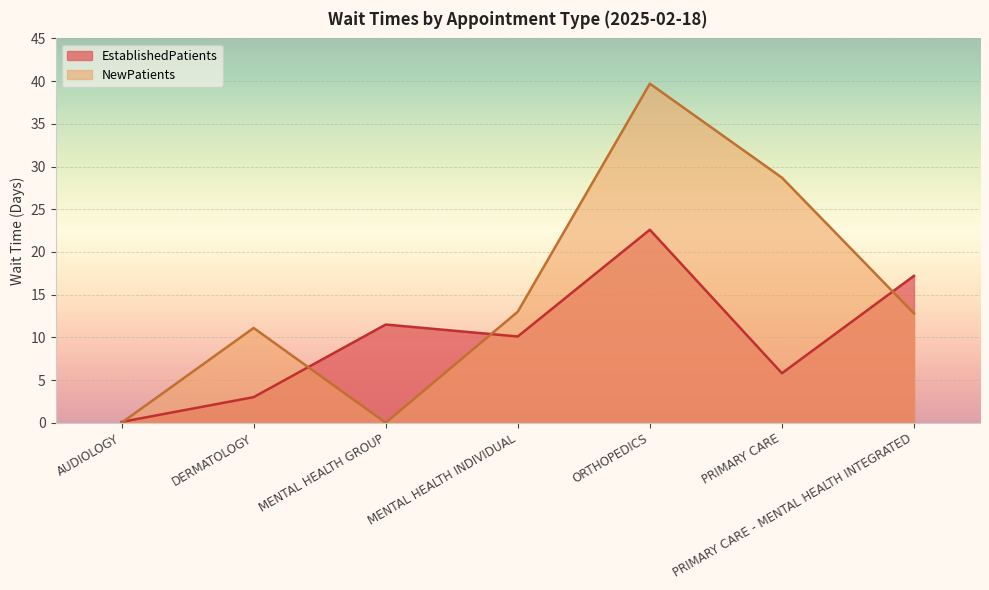

How many lines are shown in the chart?

2